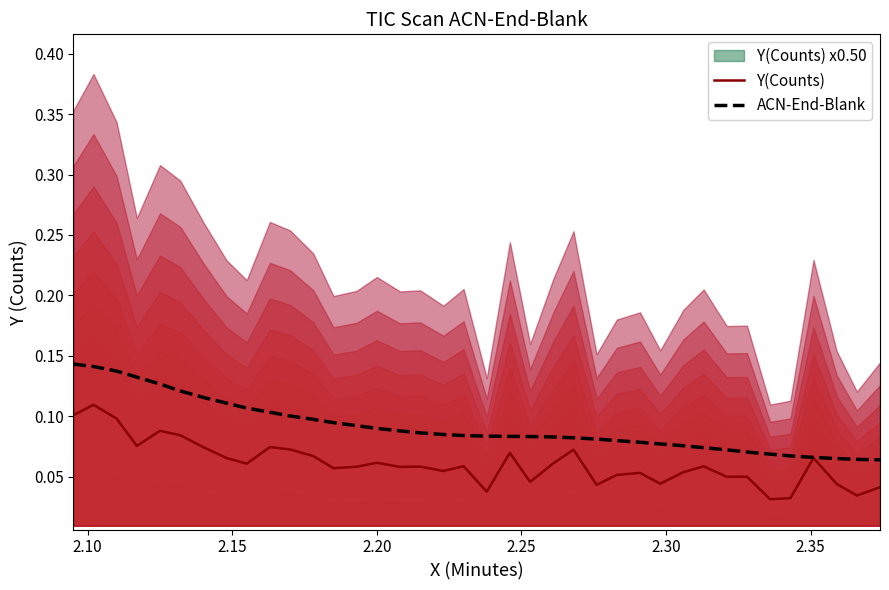

What is the difference between the maximum and minimum values in the Y(Counts) series?

0.1